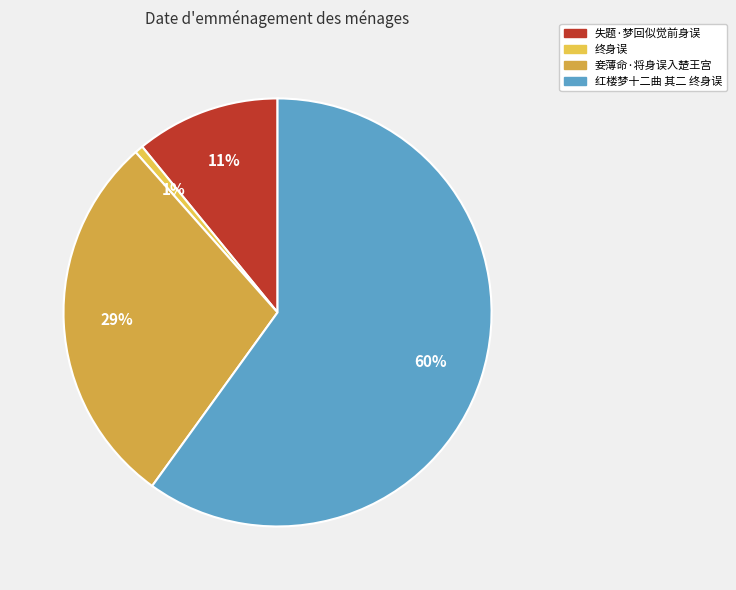

Which slice is the largest?

红楼梦十二曲 其二 终身误